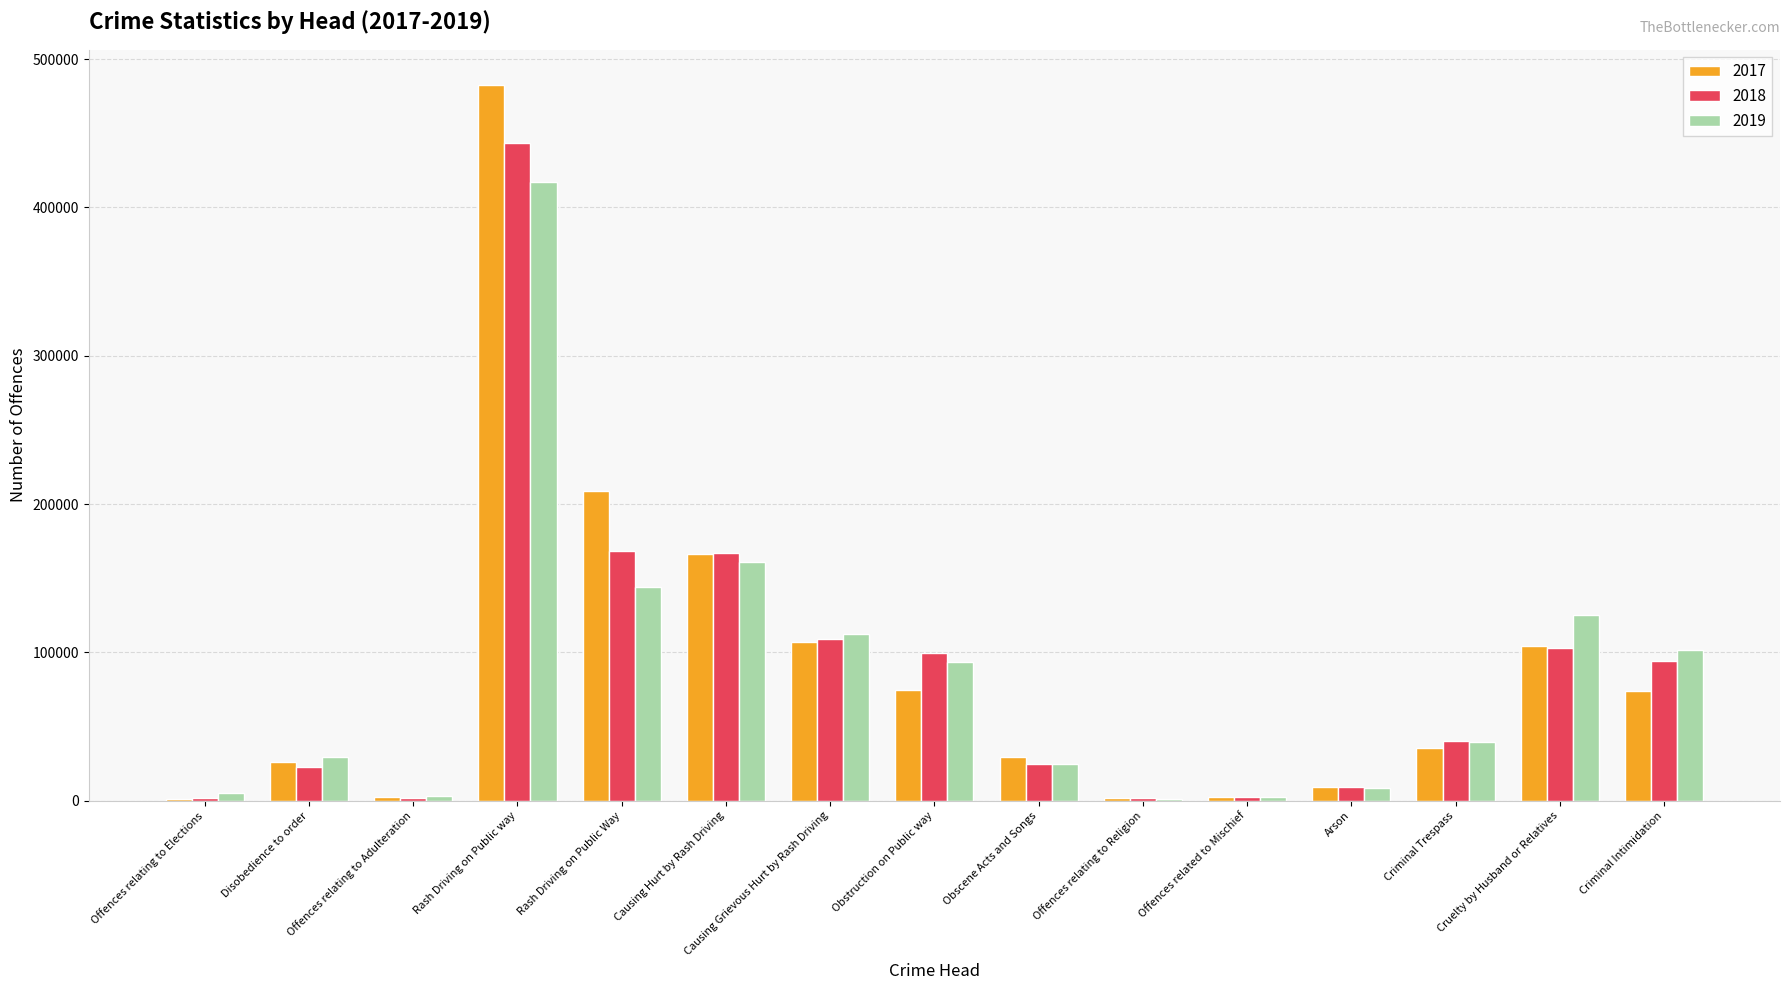

At which category is the sum across all series the highest?

Rash Driving on Public way